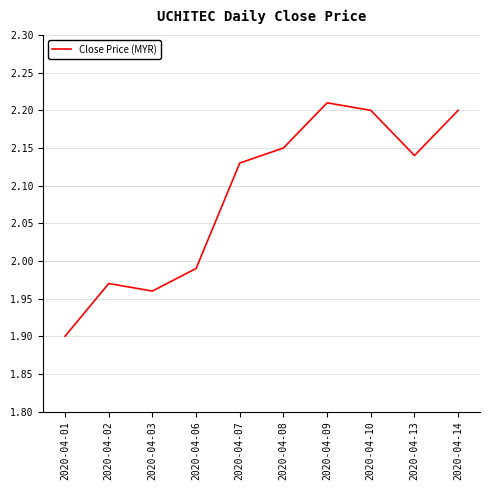

What is the difference between the second highest and second lowest values?

0.2